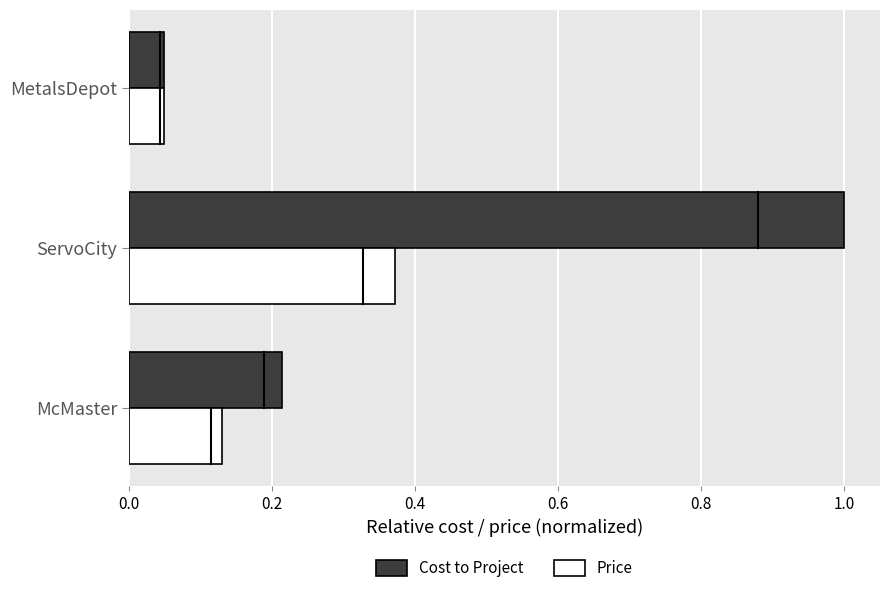

How many categories are shown in the chart?

3